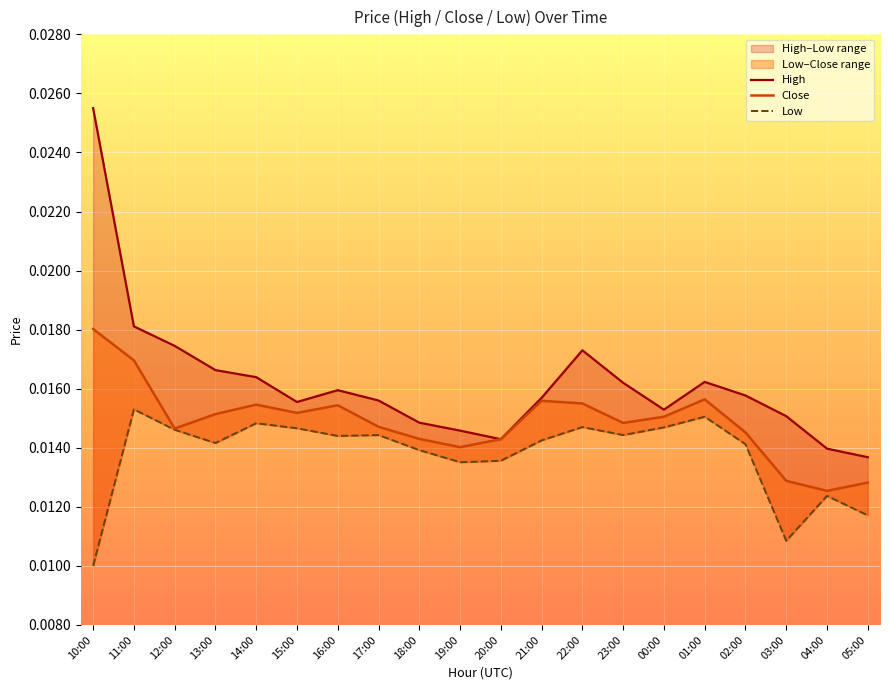

What is the label of the 20th point from the left?

05:00